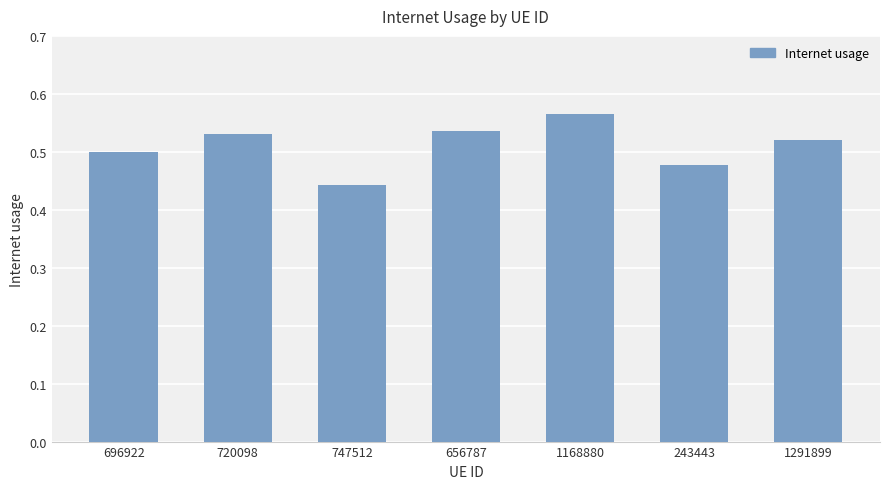

At which category does the chart reach its minimum across all series?

747512